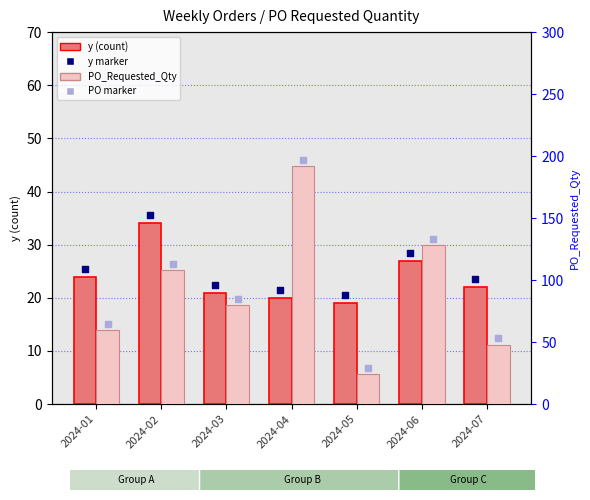

What is the total value across all series at 2024-02?

290.5